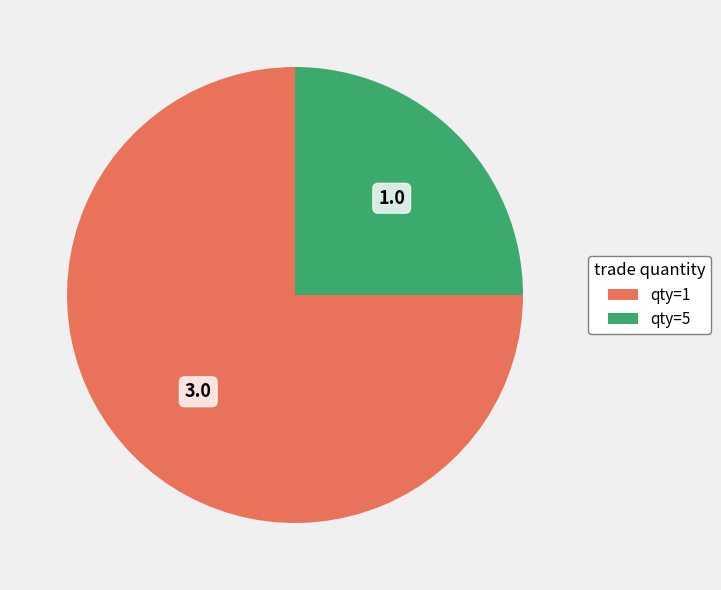

What is the majority slice?

qty=1